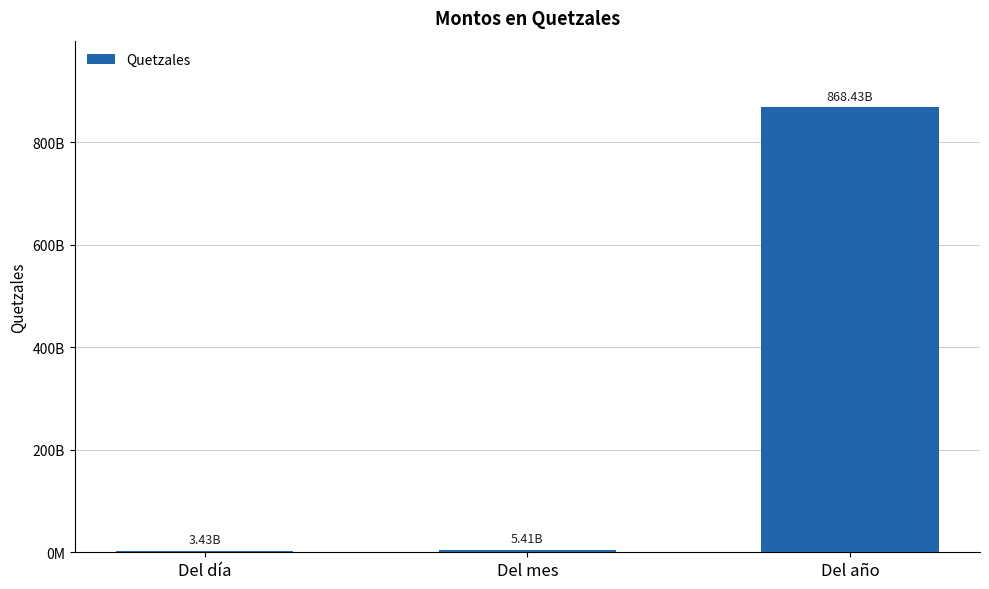

What is the change in value from Del día to Del año?

+865001591683.2